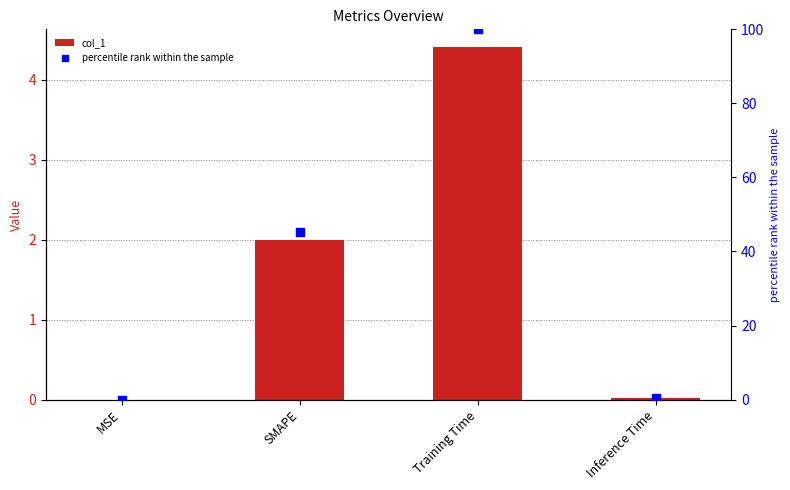

At how many categories does at least one series exceed 91?

1